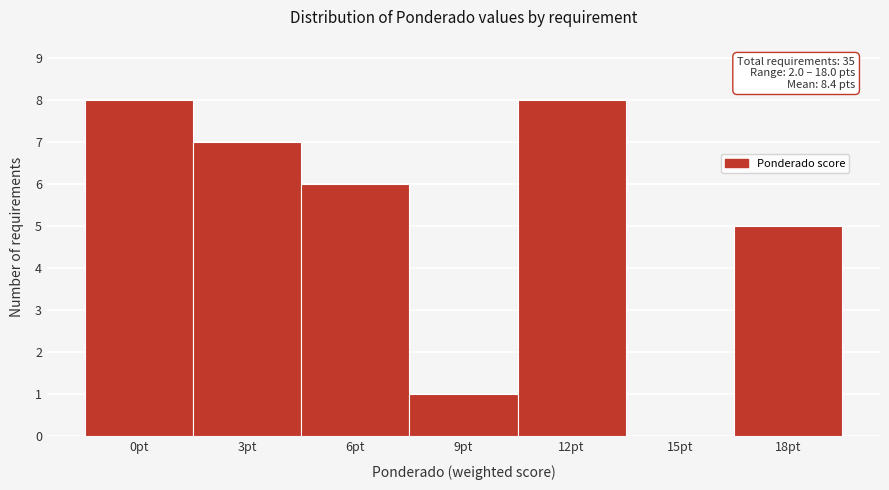

Reading right to left, list all the values displayed in this chart.

18pt=5	15pt=0	12pt=8	9pt=1	6pt=6	3pt=7	0pt=8